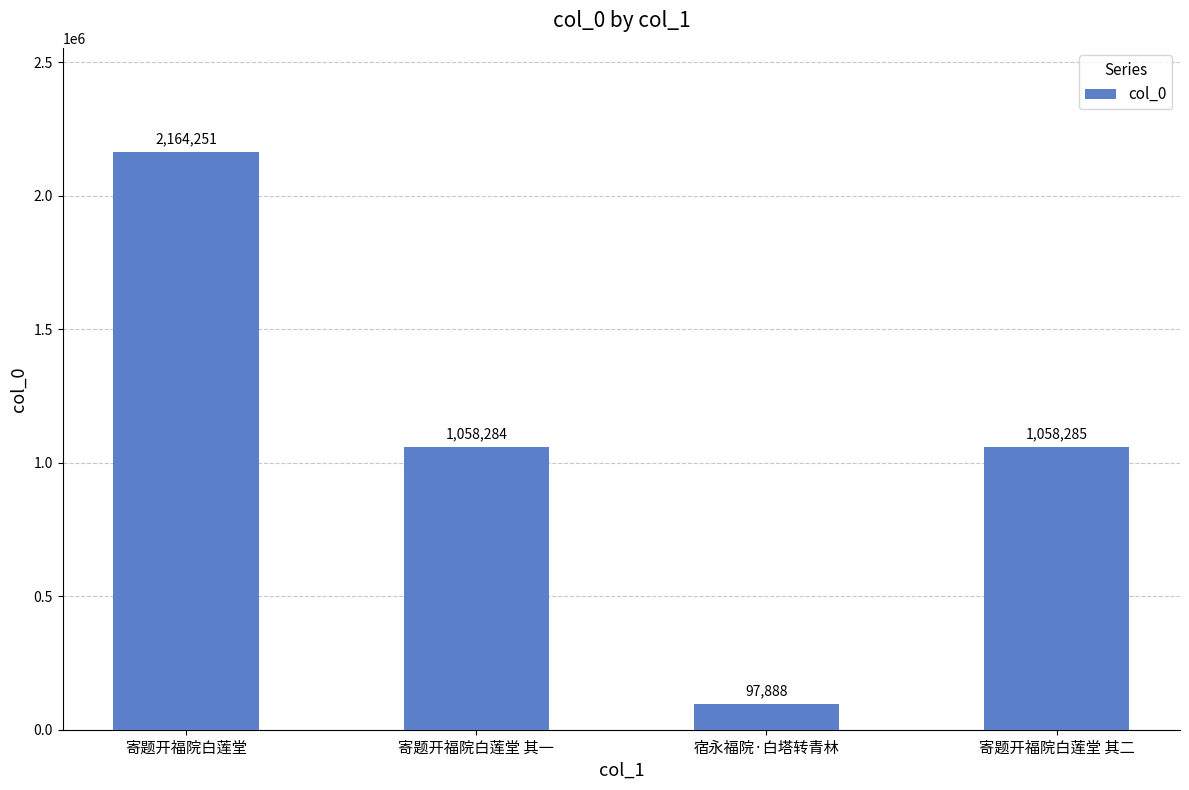

What is the label of the 1st bar from the right?

寄题开福院白莲堂 其二